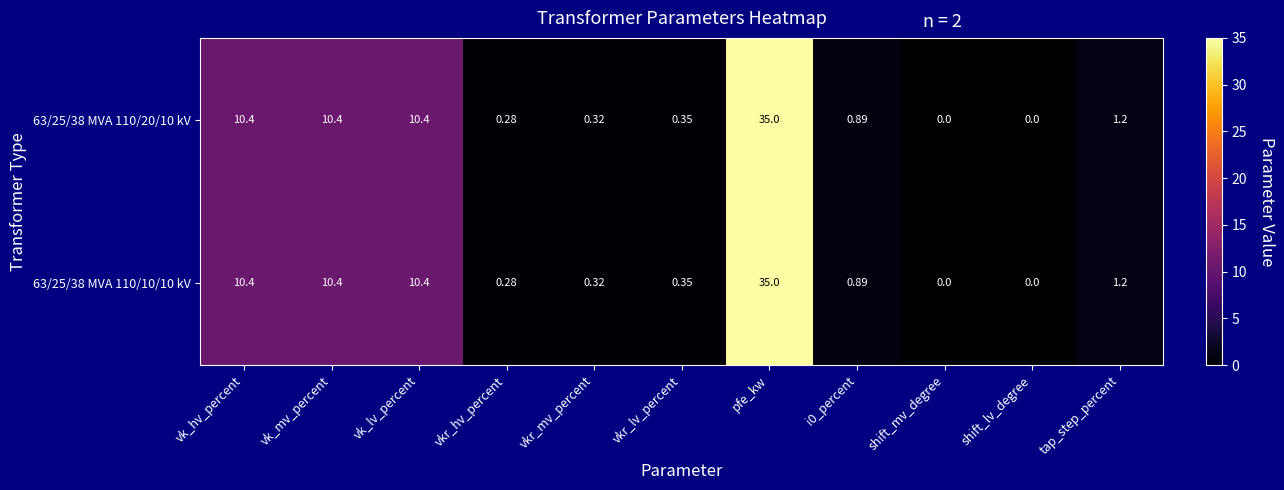

Is the value of 63/25/38 MVA 110/20/10 kV at vk_mv_percent greater than the value of 63/25/38 MVA 110/10/10 kV at i0_percent?

Yes